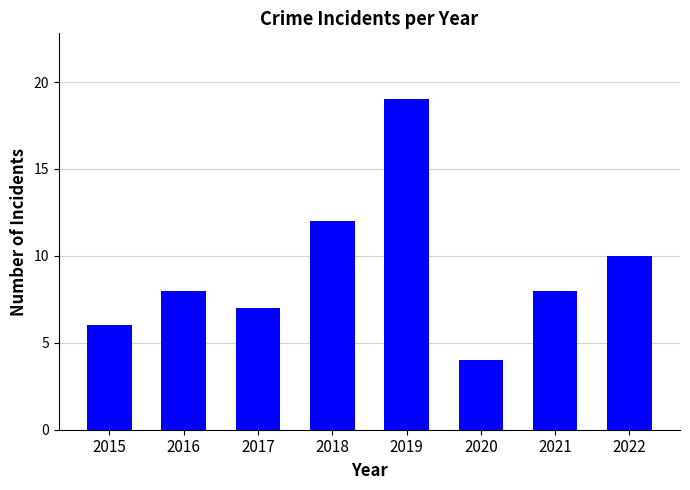

What is the change in value from 2018 to 2019?

+7